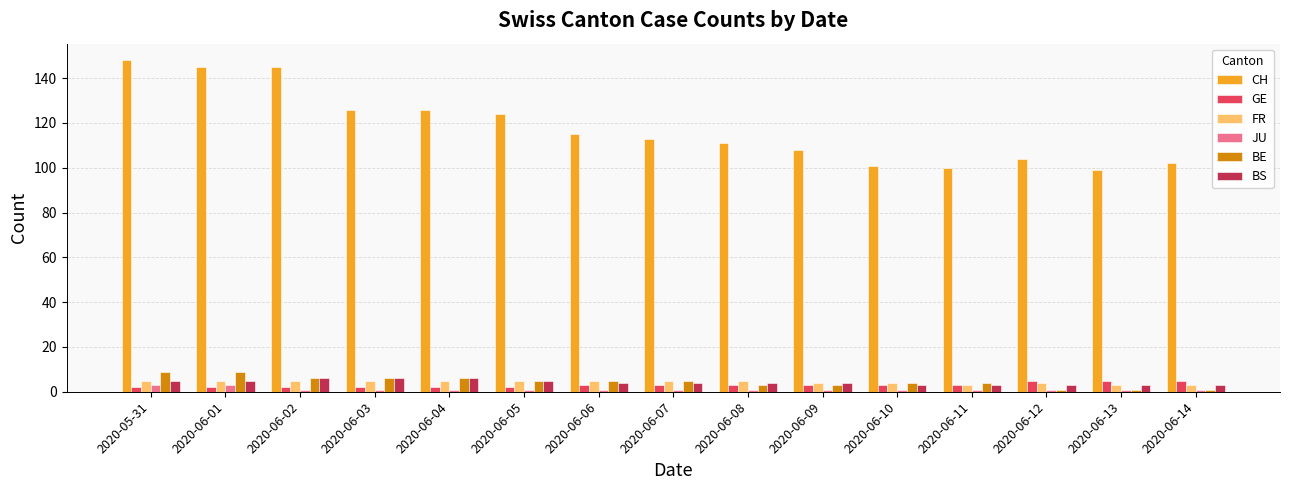

What are all the series names shown in the legend?

CH, GE, FR, JU, BE, BS